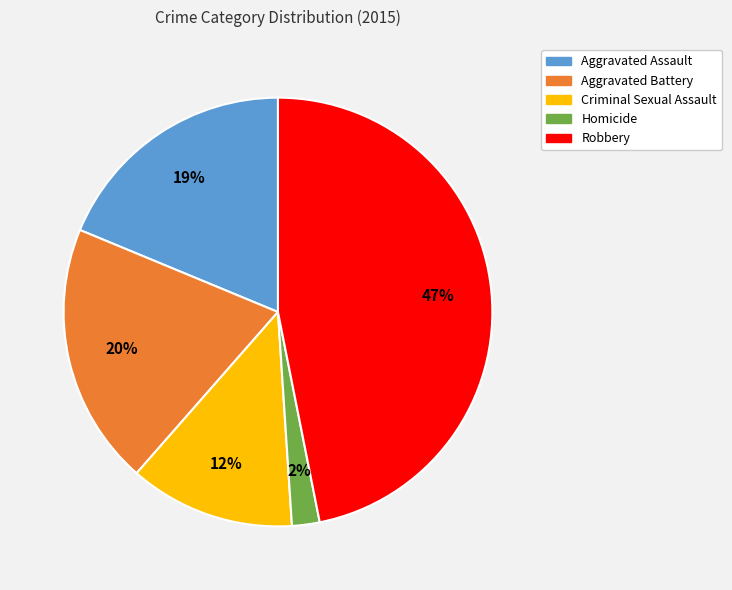

True or false: Robbery accounts for 36% of the total.

False